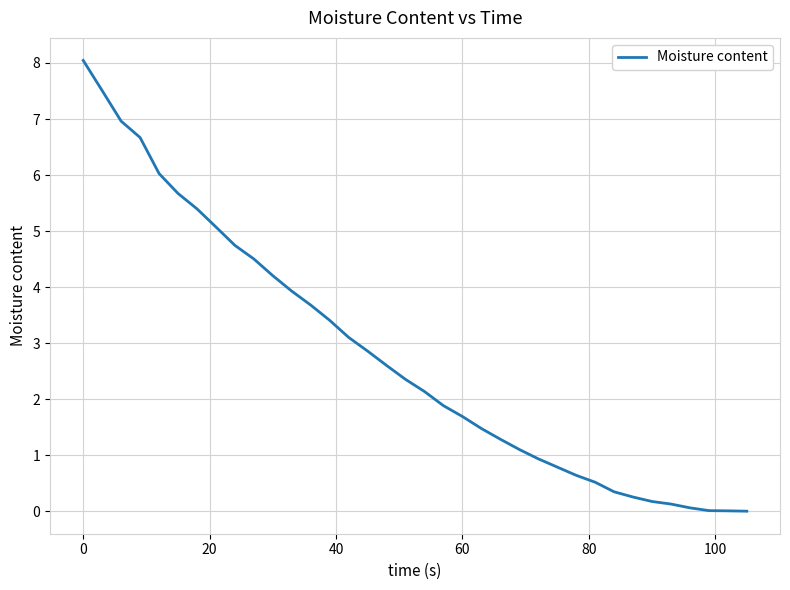

What is the maximum value shown in the chart?

8.0